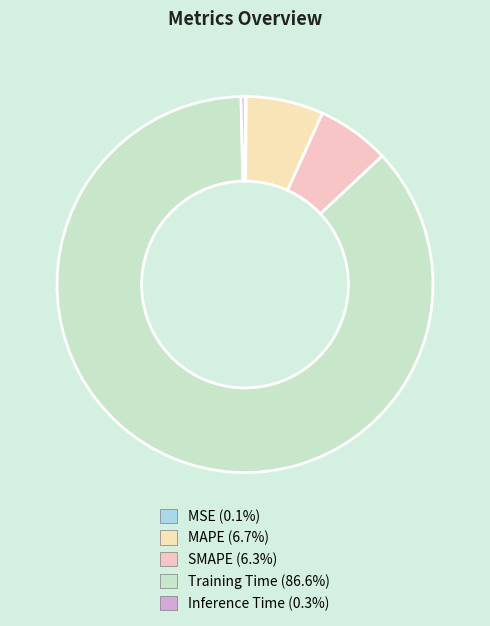

What is the smallest slice in the pie chart?

MSE